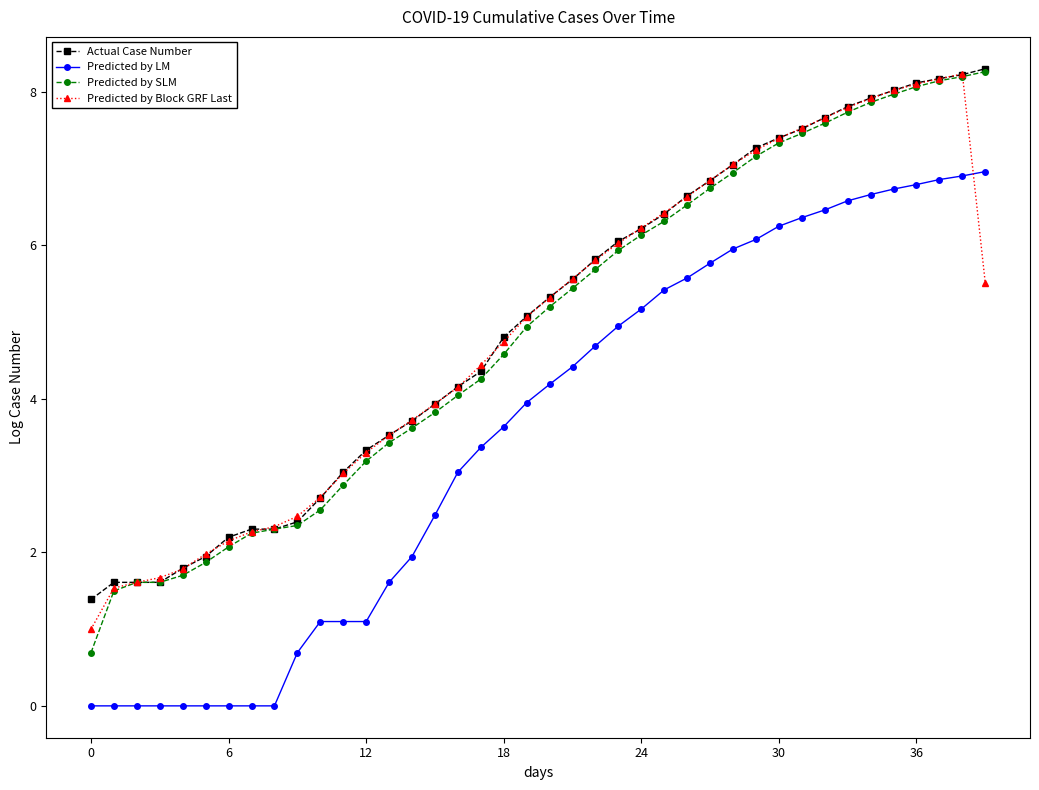

True or false: Predicted by SLM and Predicted by LM intersect in this chart.

False